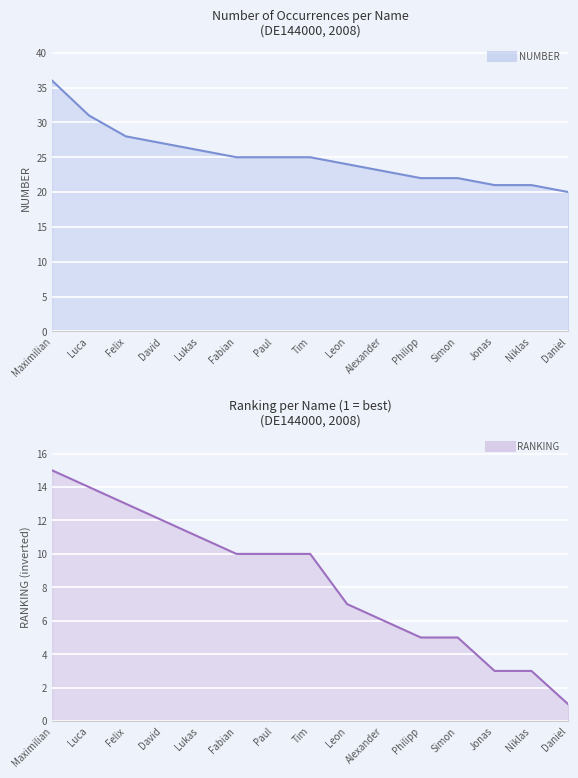

What is the difference between the maximum and second lowest values in the Luca series?

20